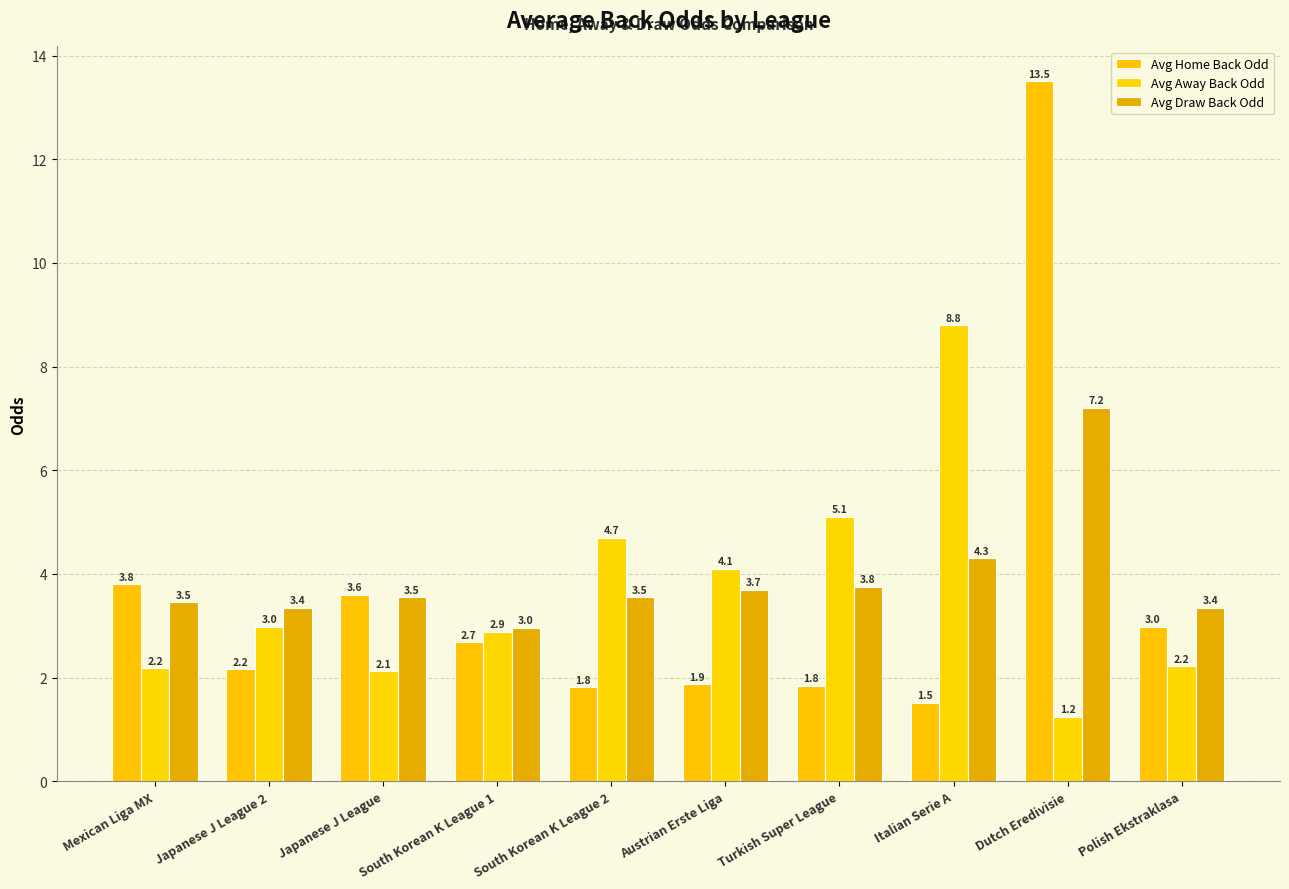

Between South Korean K League 2 and South Korean K League 1, which is larger?

South Korean K League 1